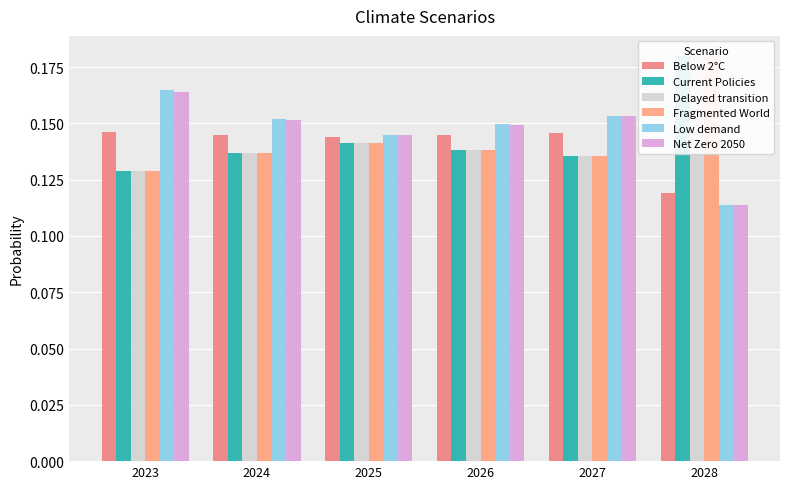

How many bars are there in each group?

6